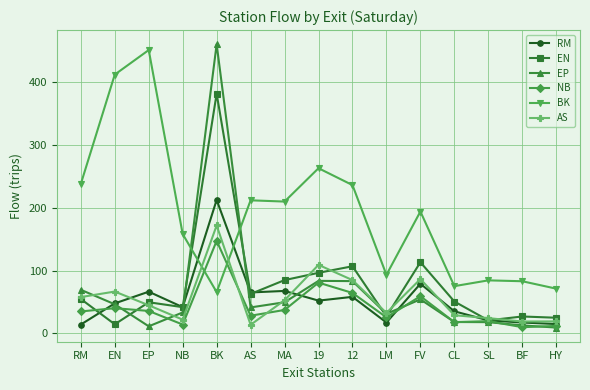

Where is the first local maximum for BK?

EP